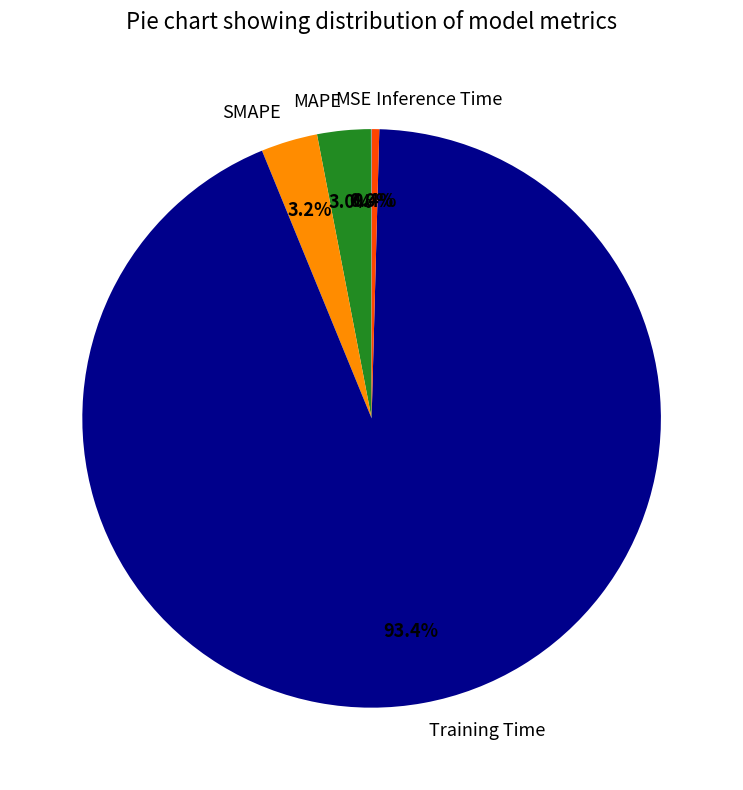

To the nearest percent, what is the difference between the largest and smallest slice percentages?

93%